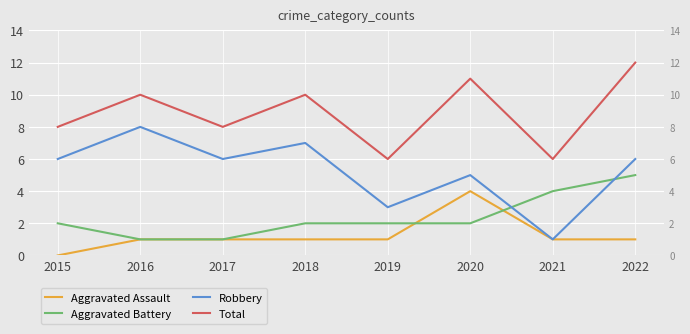

Reading right to left, list all the values displayed in this chart.

Aggravated Assault: 1	1	4	1	1	1	1	0
Aggravated Battery: 5	4	2	2	2	1	1	2
Robbery: 6	1	5	3	7	6	8	6
Total: 12	6	11	6	10	8	10	8